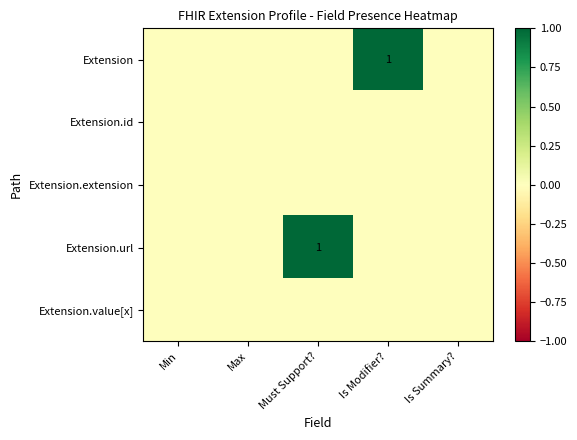

Between Min and Is Modifier?, which series saw the biggest shift?

Extension